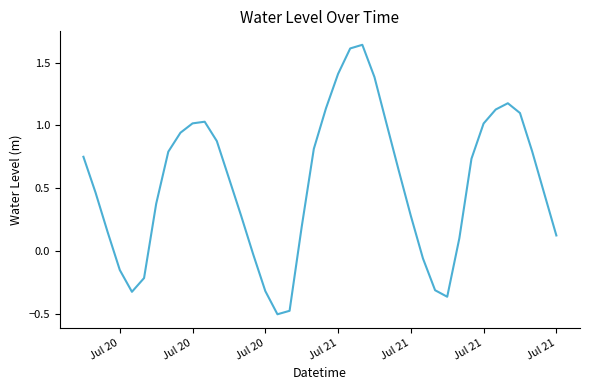

What is the minimum value shown in the chart?

-0.5